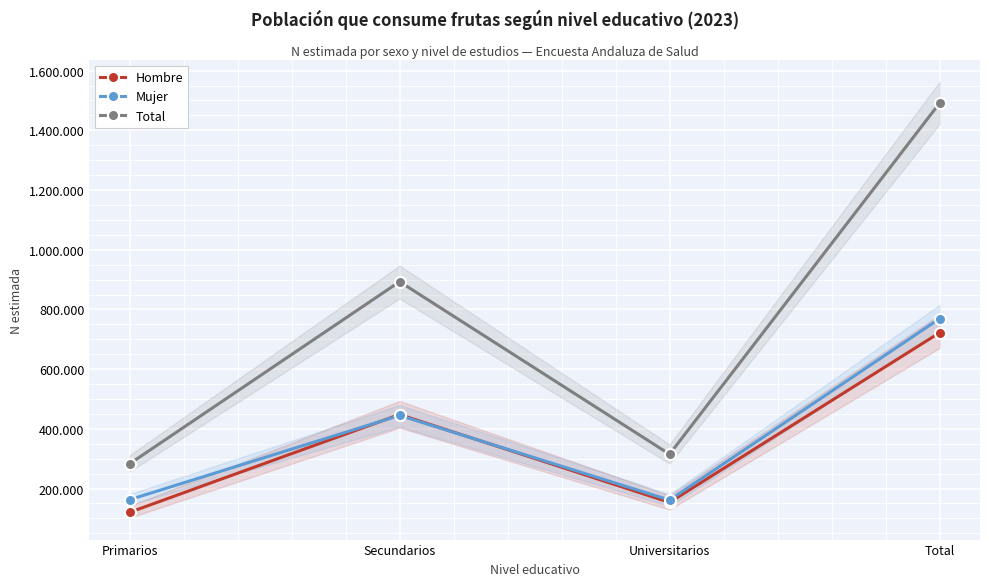

What is the difference between the maximum and minimum values in the Hombre series?

601555